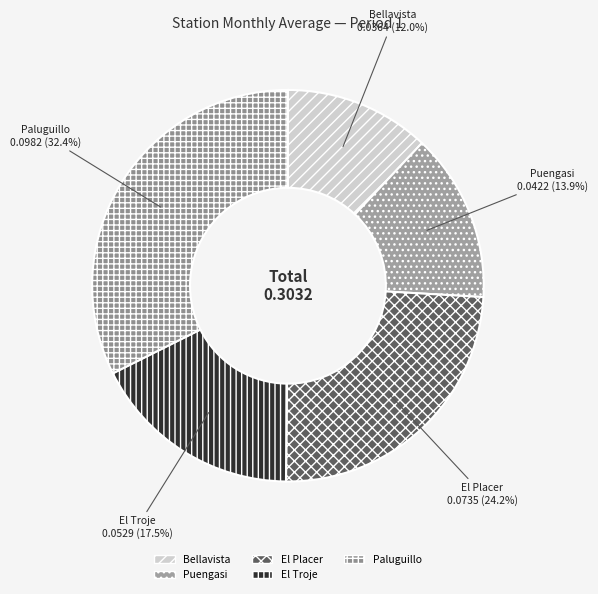

How many slices are in this pie chart?

5